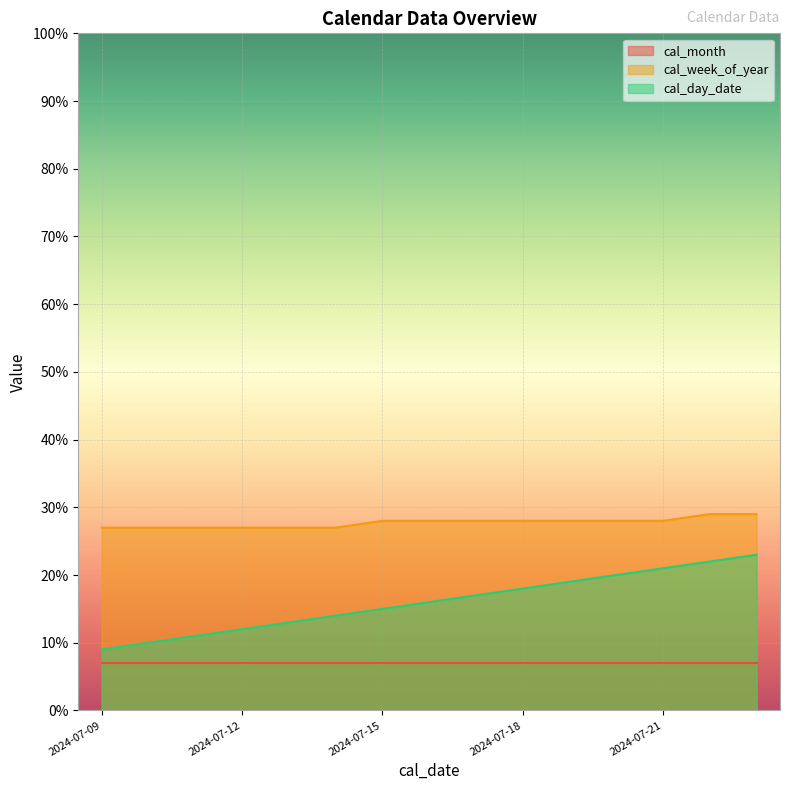

Rank the categories by cal_week_of_year value from highest to lowest.

2024-07-22, 2024-07-23, 2024-07-15, 2024-07-16, 2024-07-17, 2024-07-18, 2024-07-19, 2024-07-20, 2024-07-21, 2024-07-09, 2024-07-10, 2024-07-11, 2024-07-12, 2024-07-13, 2024-07-14